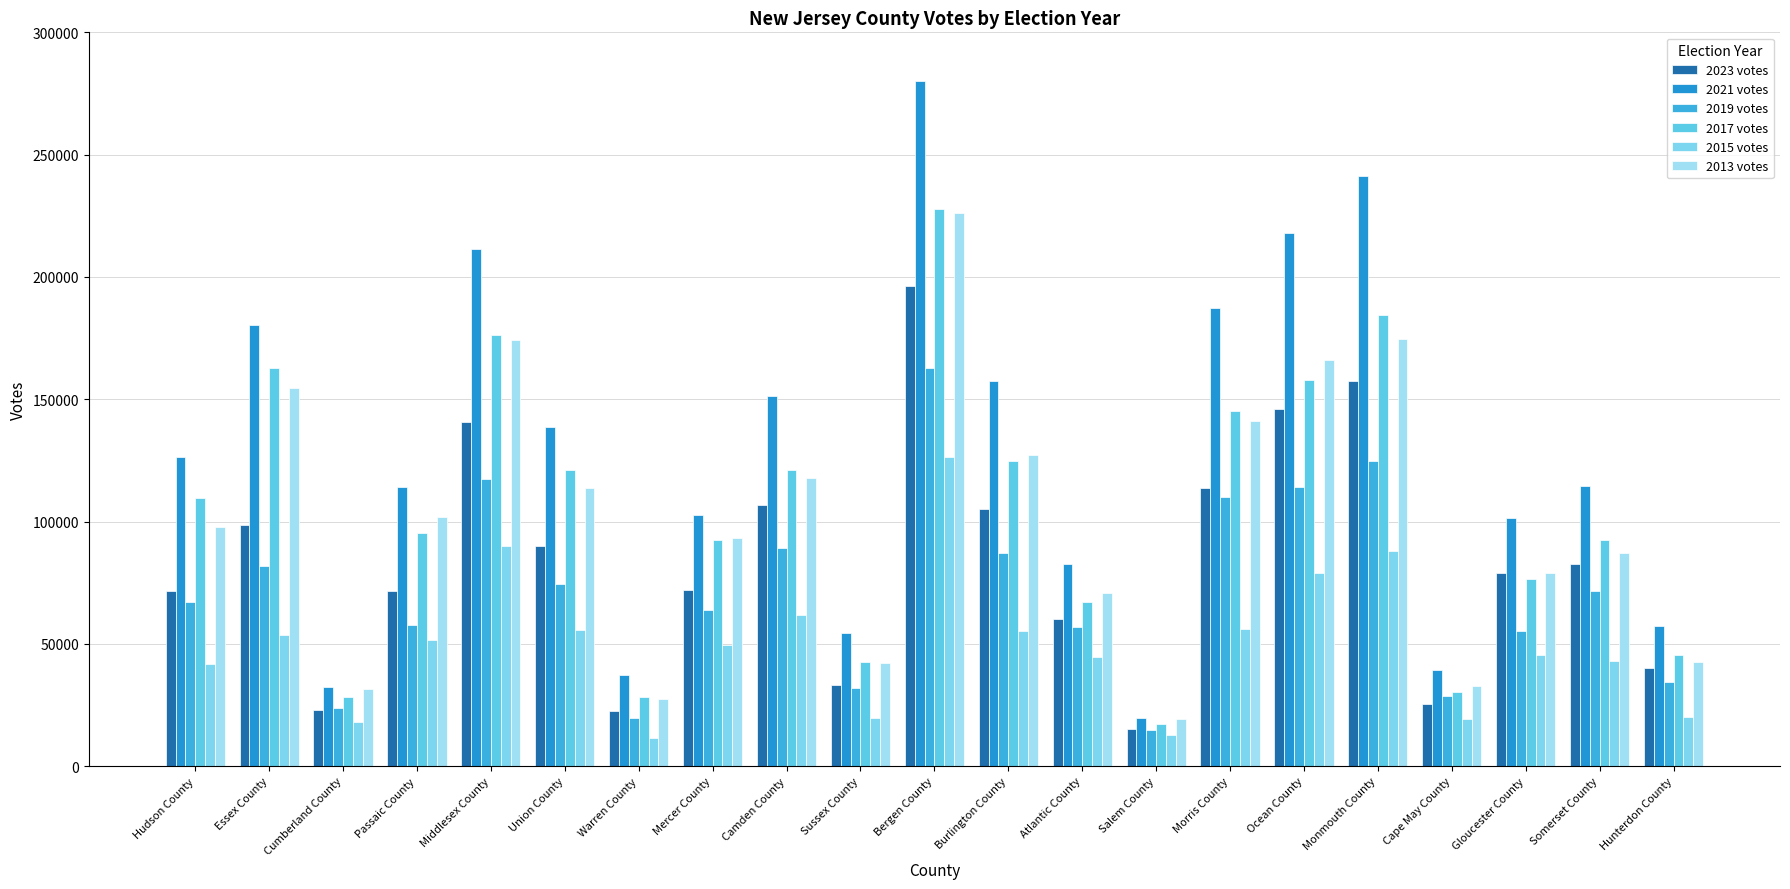

Does the chart contain any negative values?

No